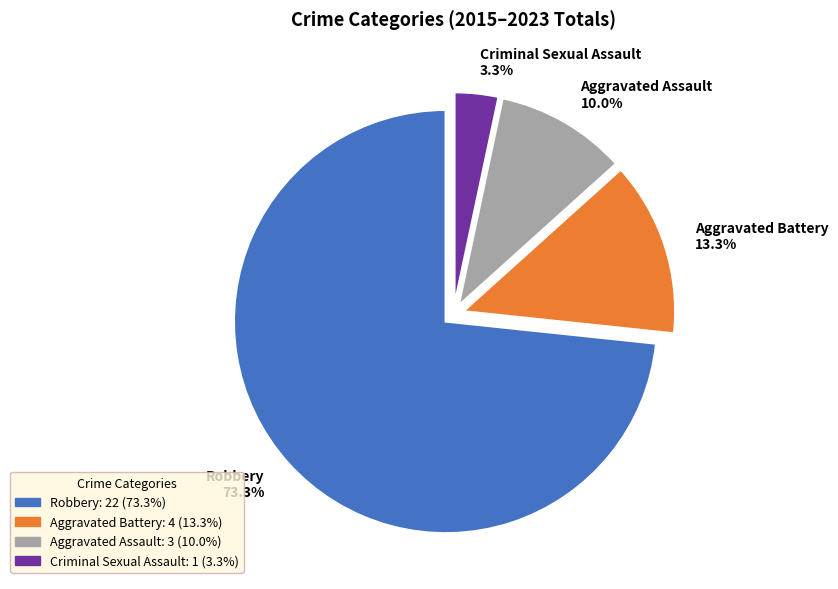

Rank the categories by value from highest to lowest.

Robbery, Aggravated Battery, Aggravated Assault, Criminal Sexual Assault